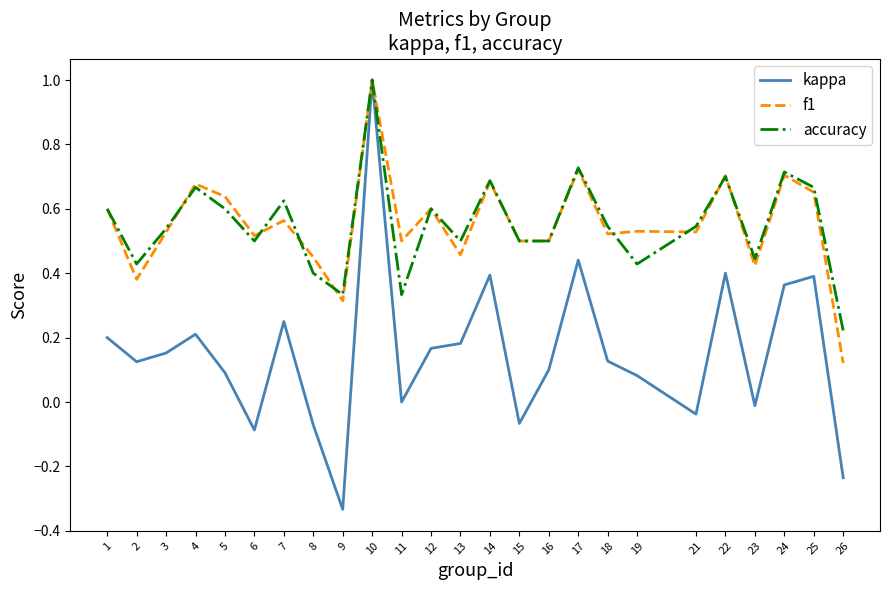

At which category is the sum across all series the highest?

10